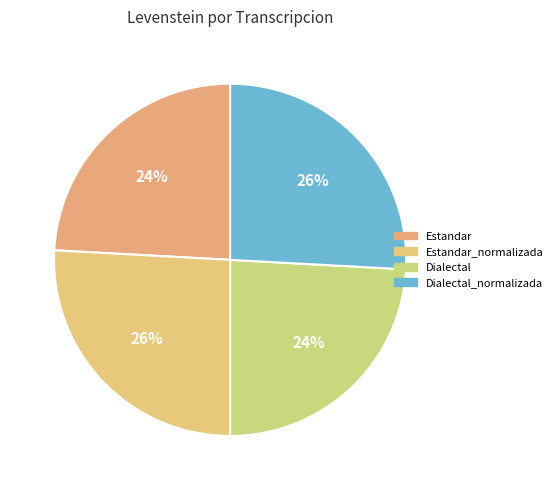

Rank the categories by value from lowest to highest.

Estandar, Dialectal, Estandar_normalizada, Dialectal_normalizada